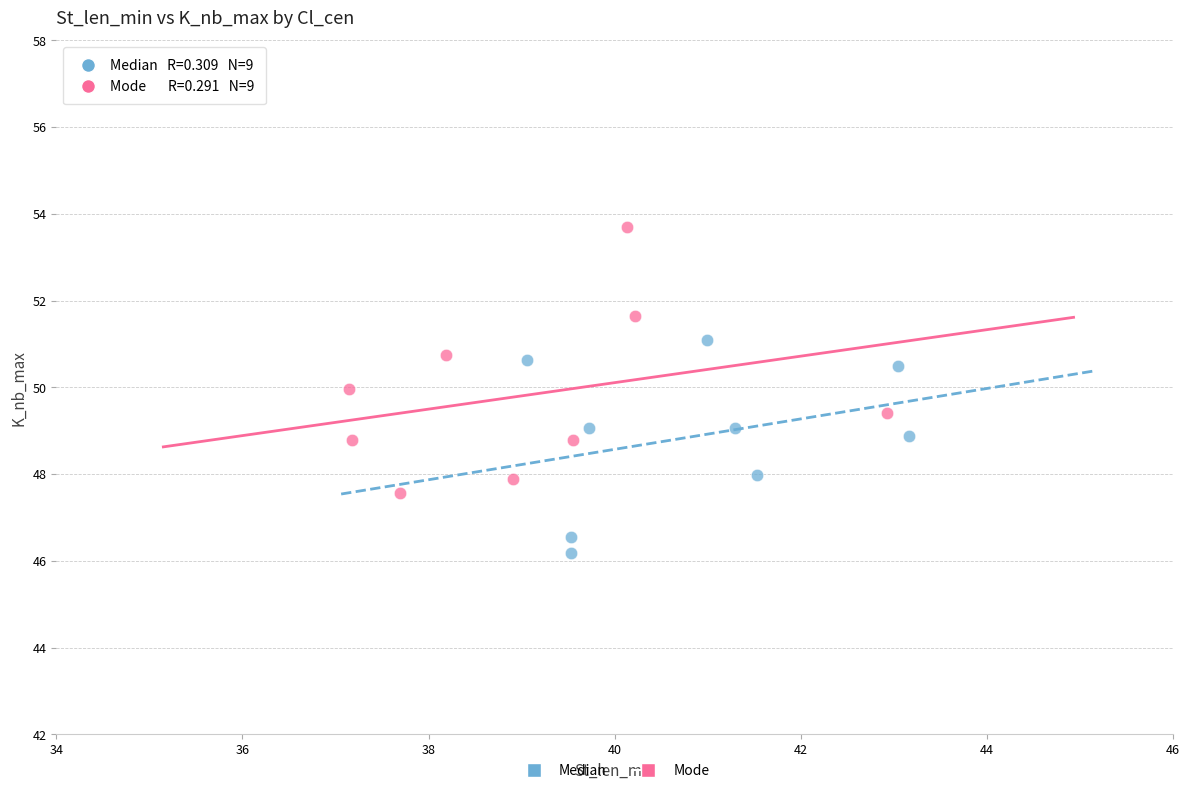

Which series reaches the maximum Y coordinate?

Mode